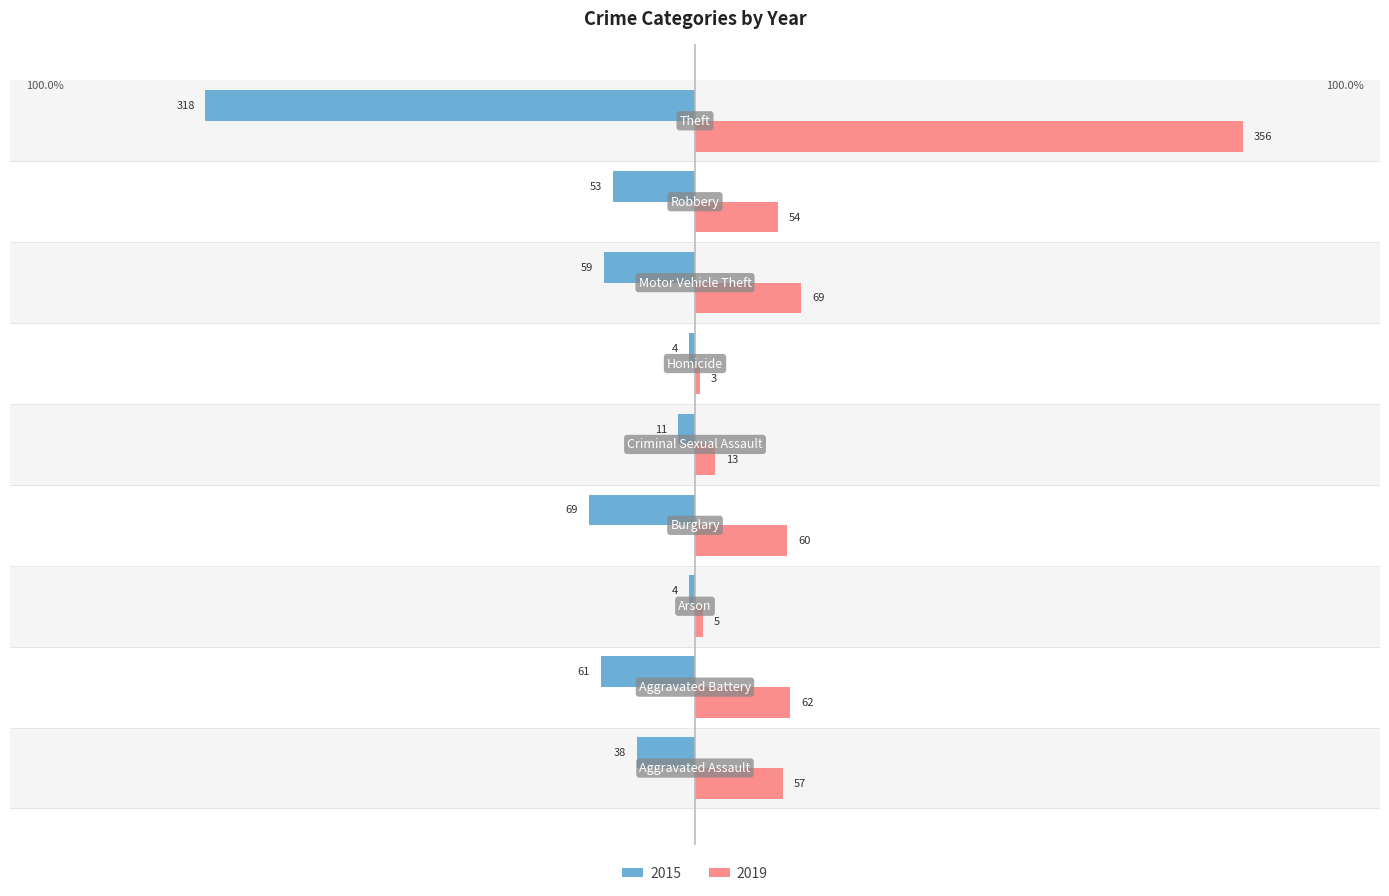

Which series has the largest total across all categories?

2019